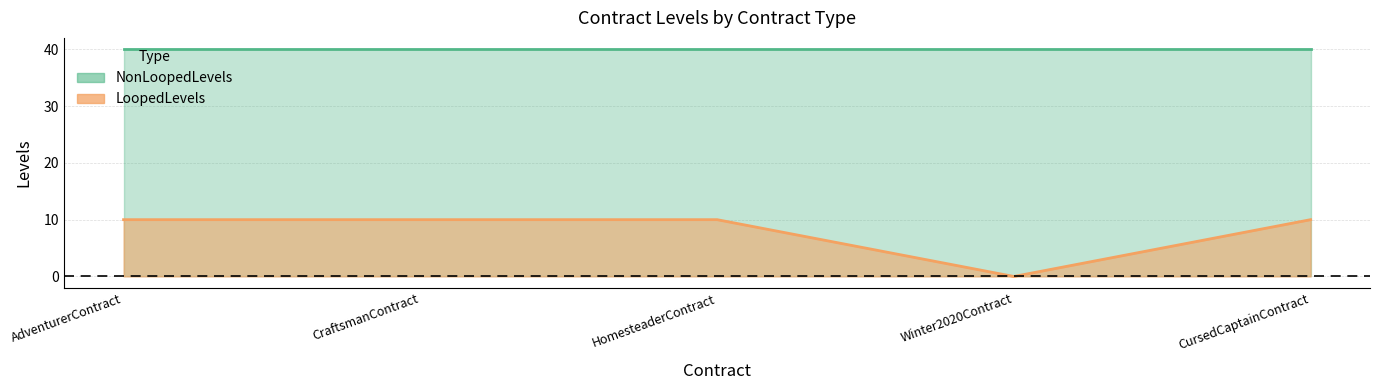

What is the value of the 5th point from the left?

10